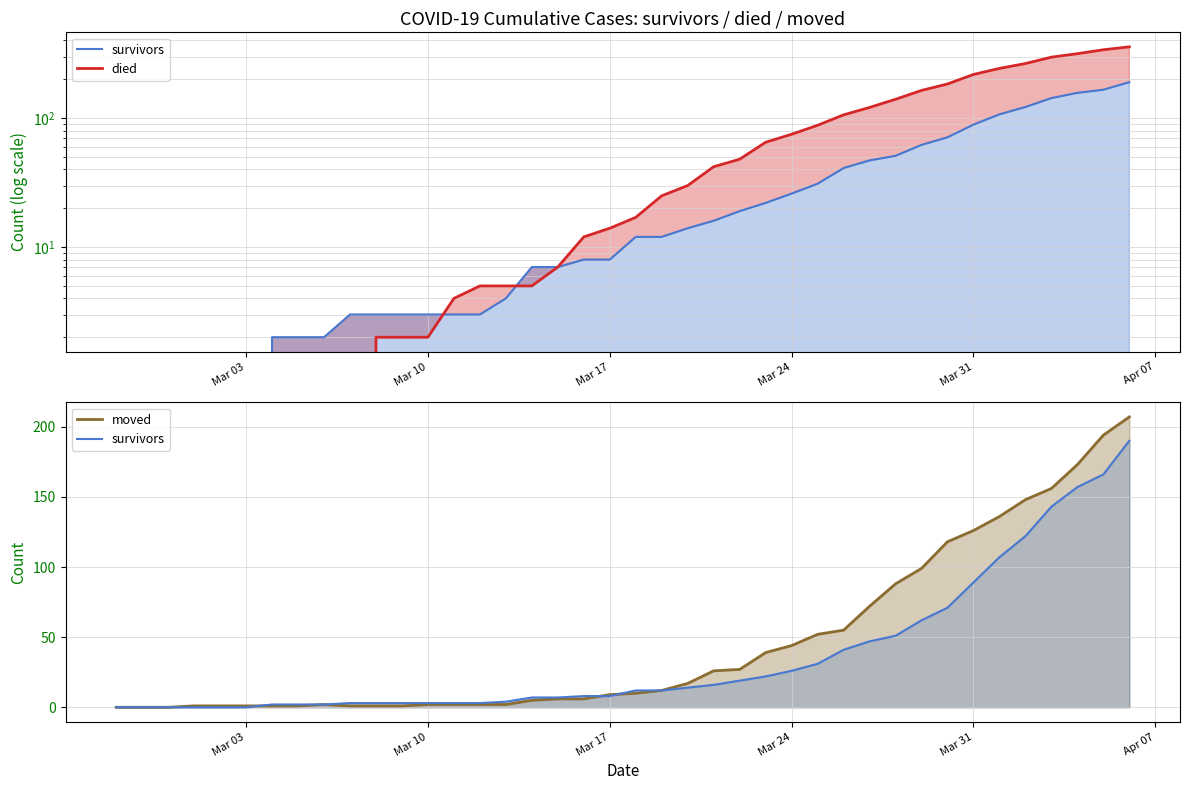

Which series has the largest range (max minus min)?

died